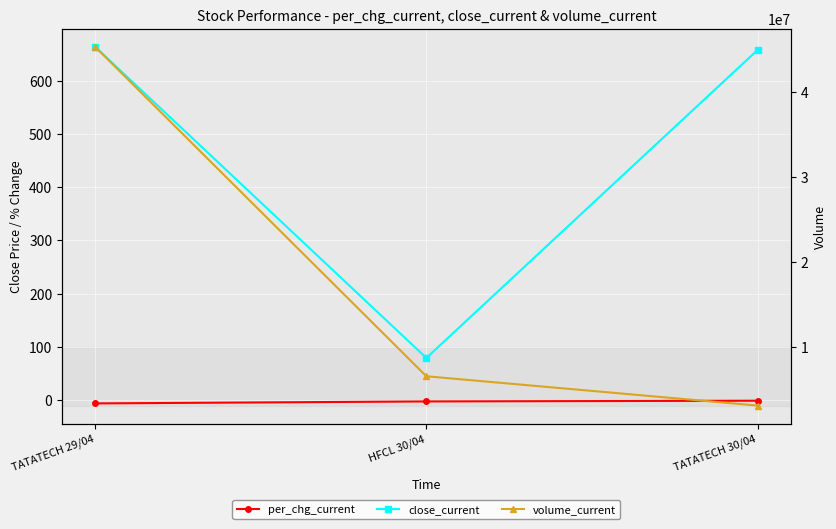

What is the minimum value for close_current?

79.4